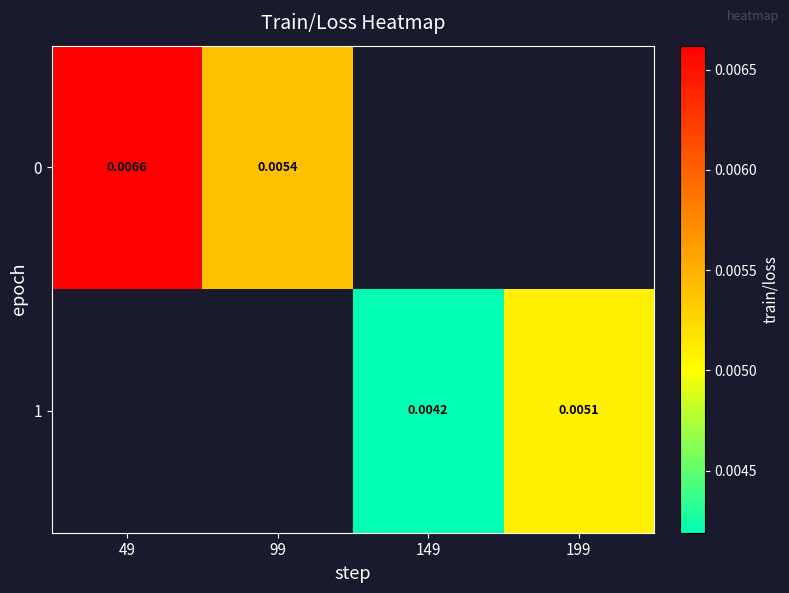

List the series in order of their overall mean, highest first.

0, 1